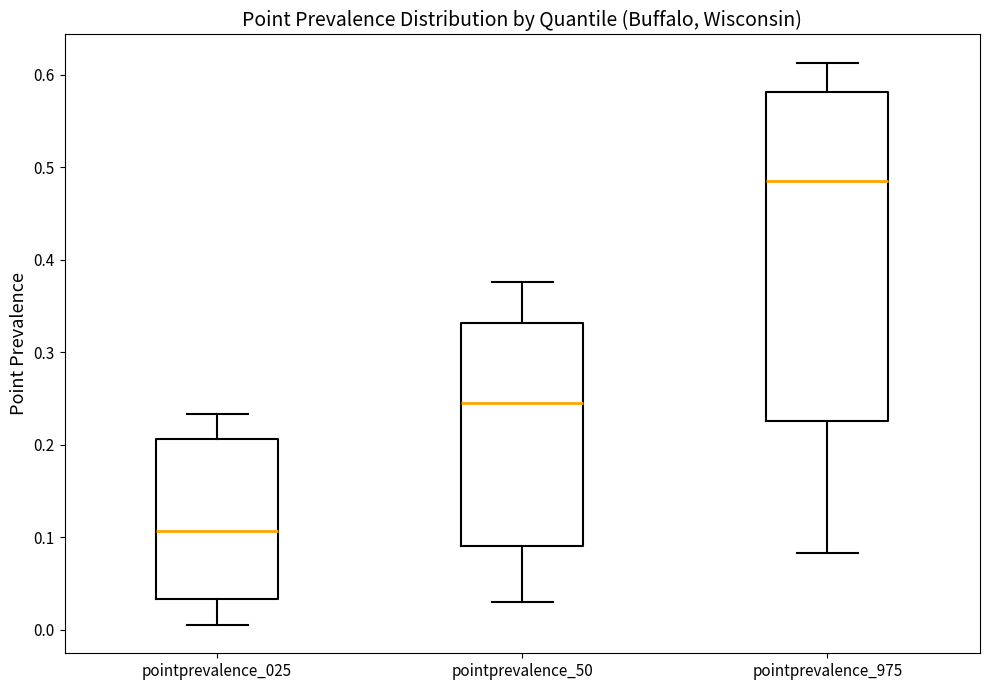

Which box has the highest median line?

pointprevalence_975